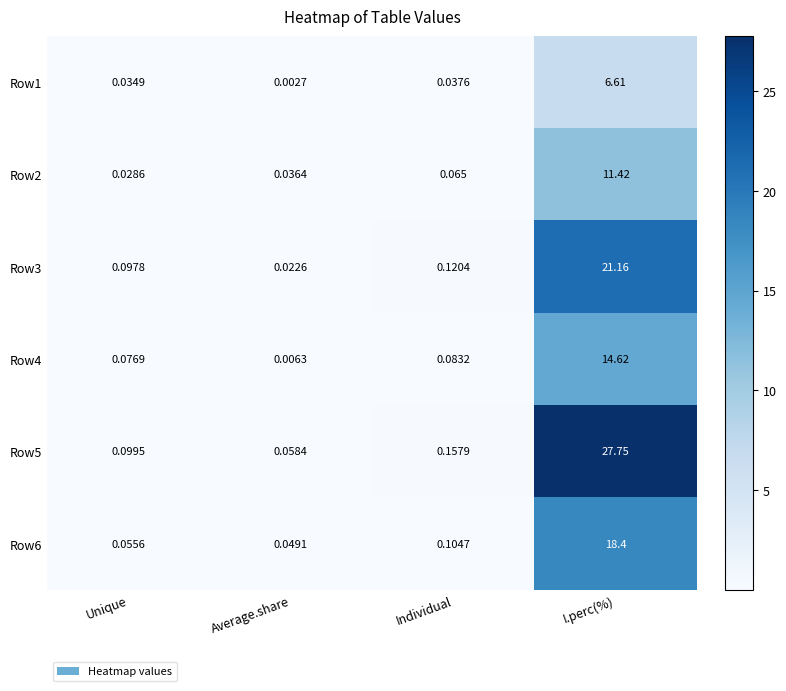

Is the value of Row3 at Unique greater than the value of Row4 at I.perc(%)?

No